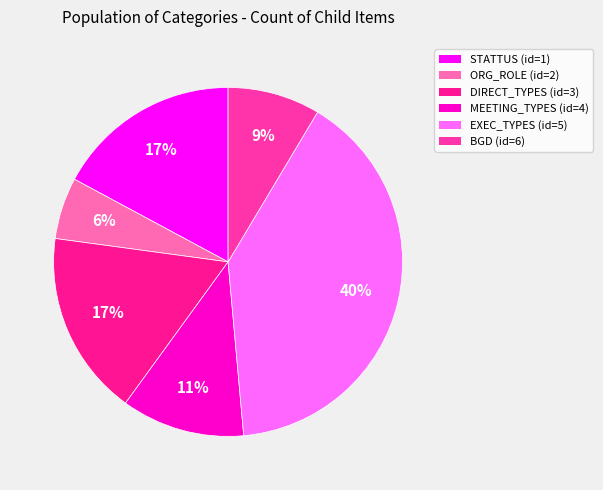

Is BGD (id=6) the majority of the pie?

No